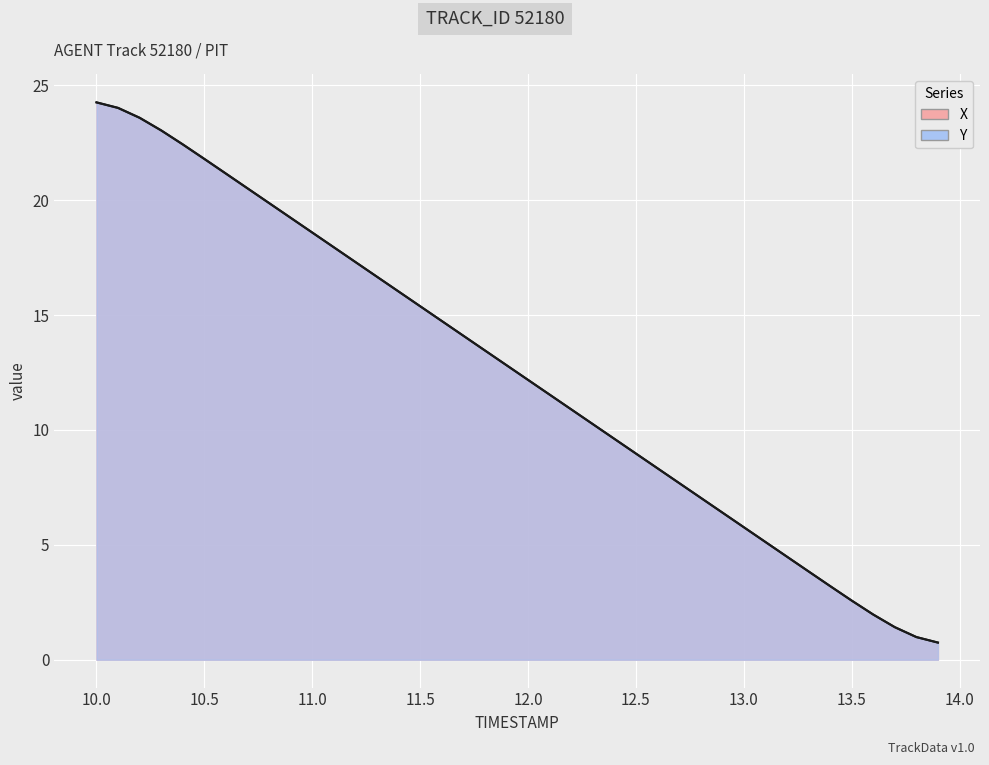

What is the value of the X point at the 18th from the left?

14.1